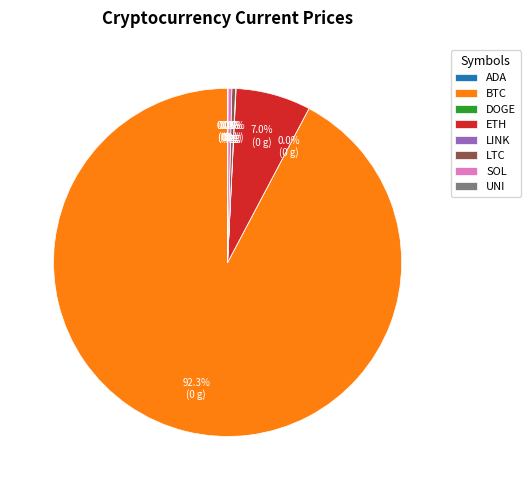

Which slice is the largest?

BTC